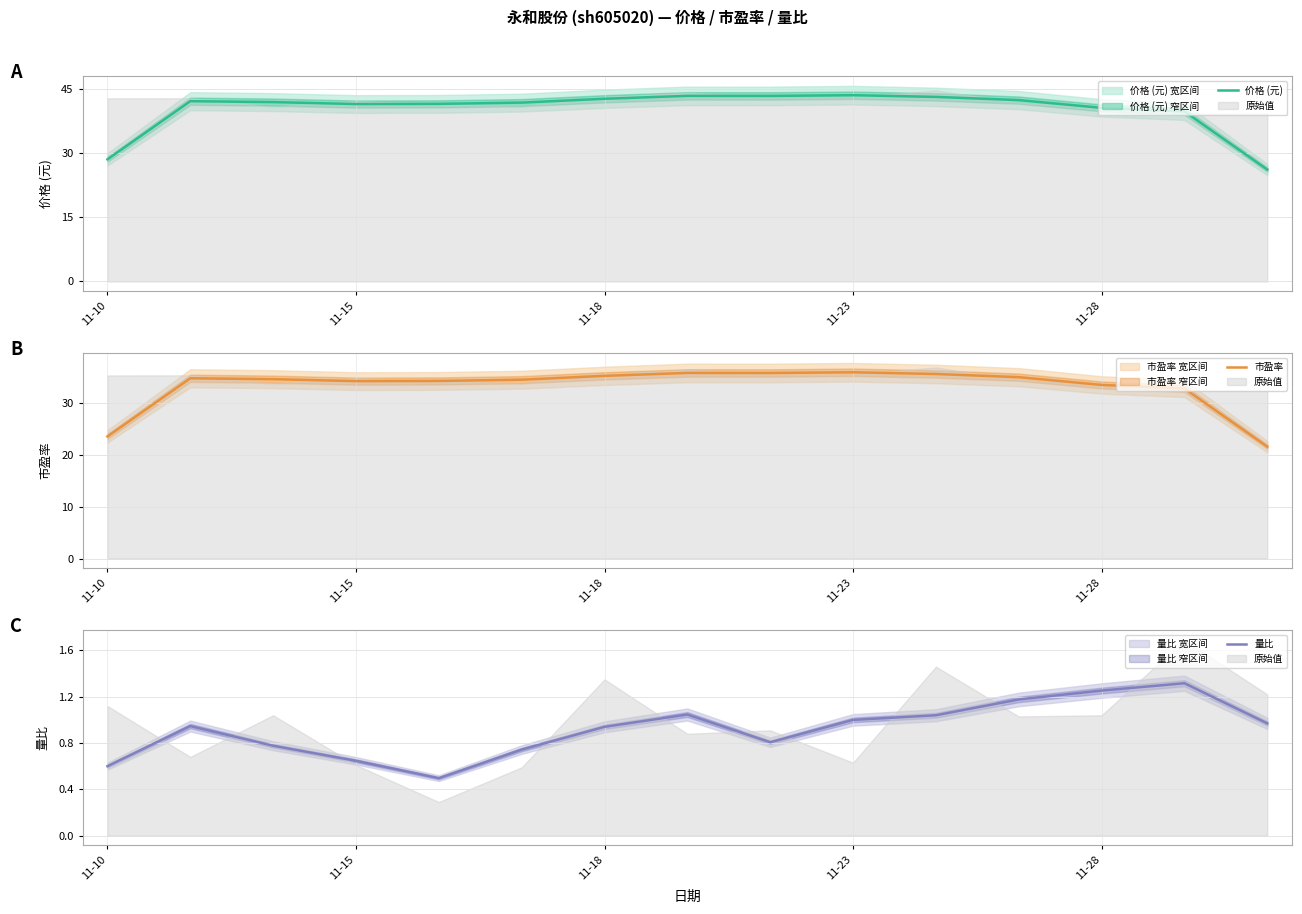

True or false: 价格 (元) and 市盈率 intersect in this chart.

False